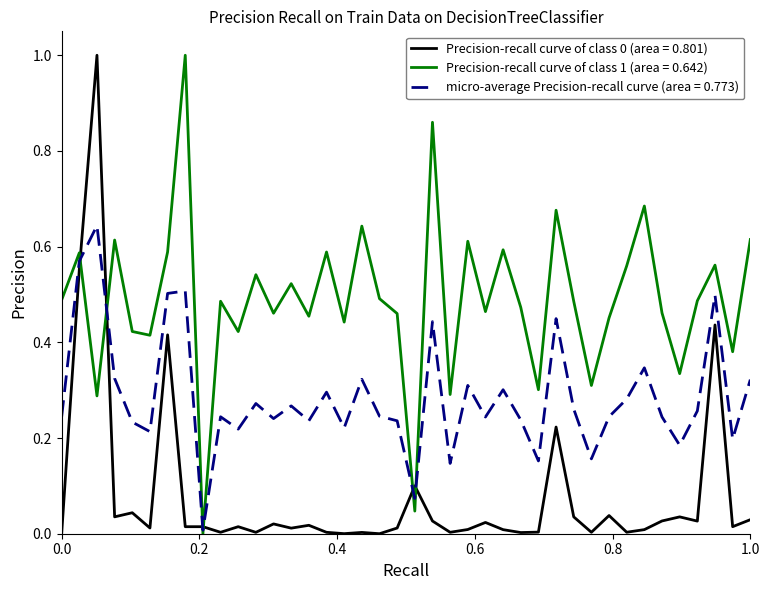

True or false: Precision-recall curve of class 0 (area = 0.801) and Precision-recall curve of class 1 (area = 0.642) cross at least once.

True